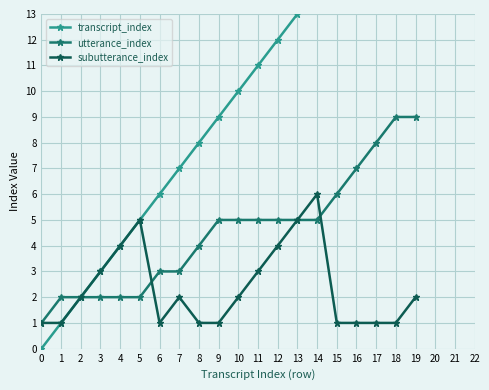

Which series has the largest total across all categories?

transcript_index